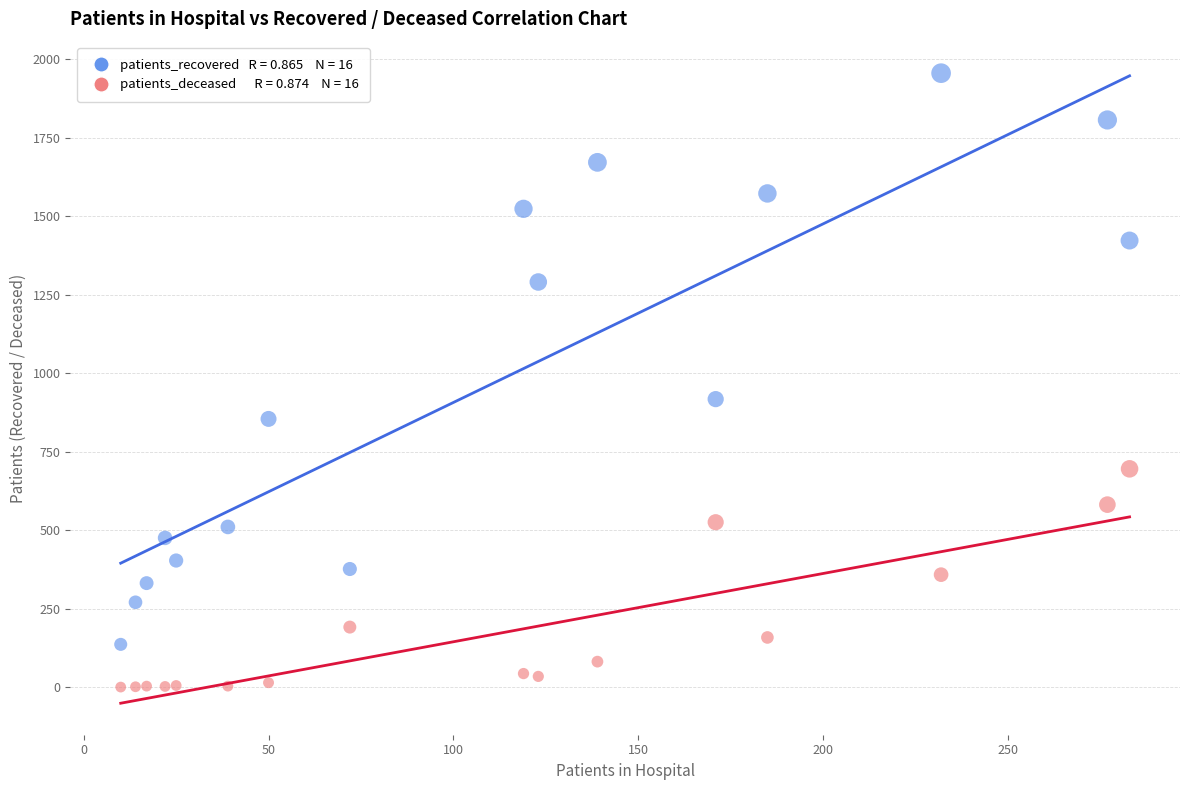

Across all series, what Y value is closest to 977?

917